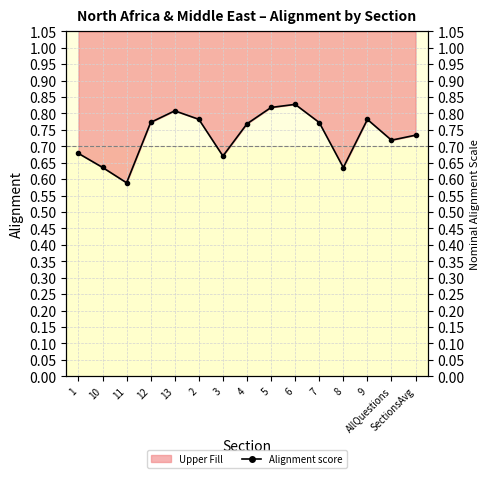

What is the sum of the values at 8 and 1?

1.3